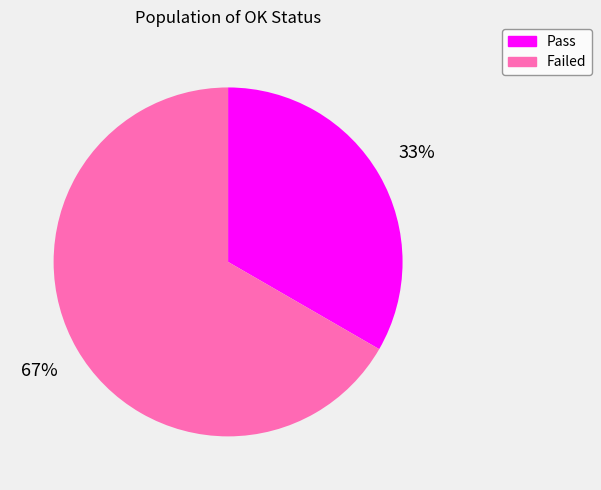

Count the number of slices in the pie.

2